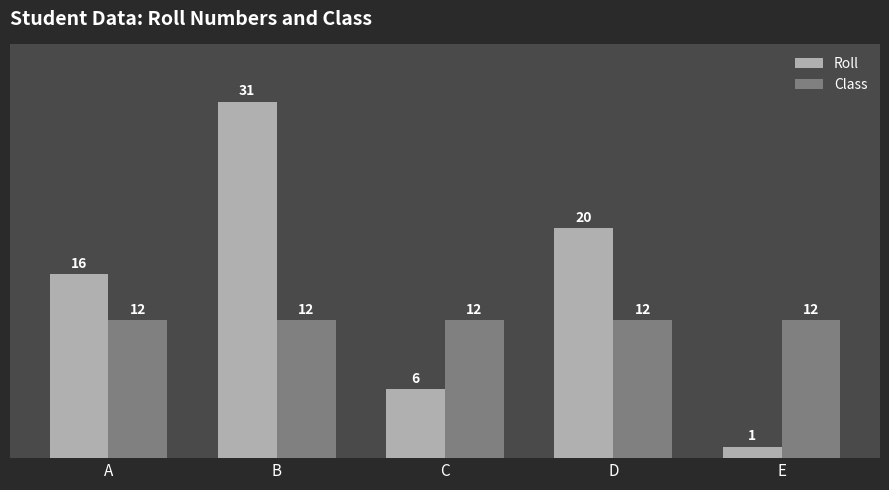

Is it true that Roll equals 20 at D?

True